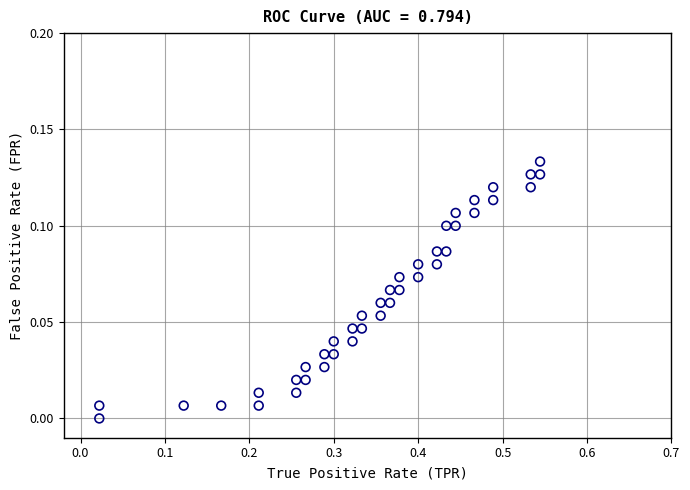

What is the range of X values (max minus min)?

0.5